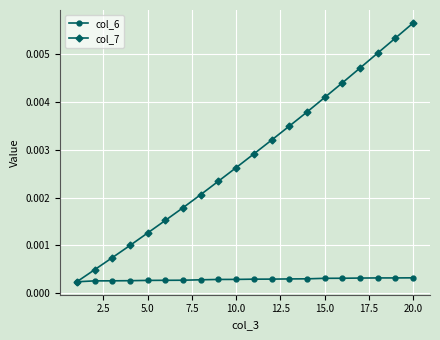

Which series has the largest total across all categories?

col_7